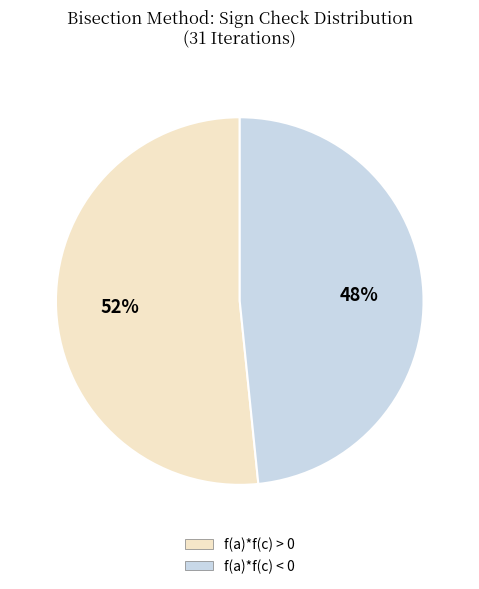

Which has a higher value, f(a)*f(c) > 0 or f(a)*f(c) < 0?

f(a)*f(c) > 0